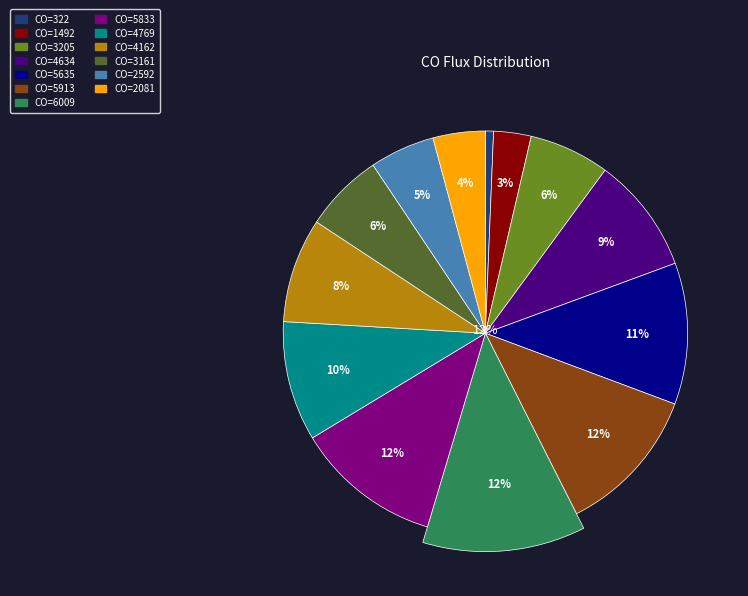

Does any single category account for the majority?

No